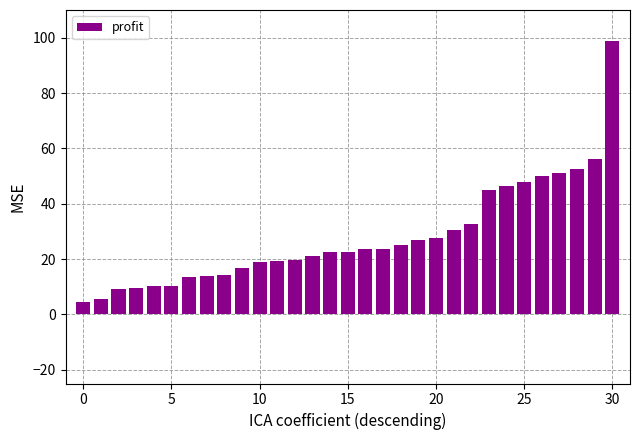

What is the difference between the second highest and minimum values?

51.7